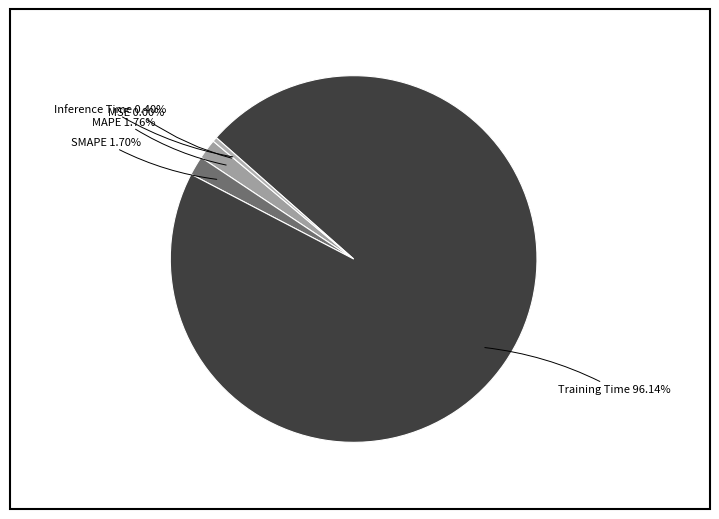

Is the sum of Training Time and MAPE greater than half?

Yes